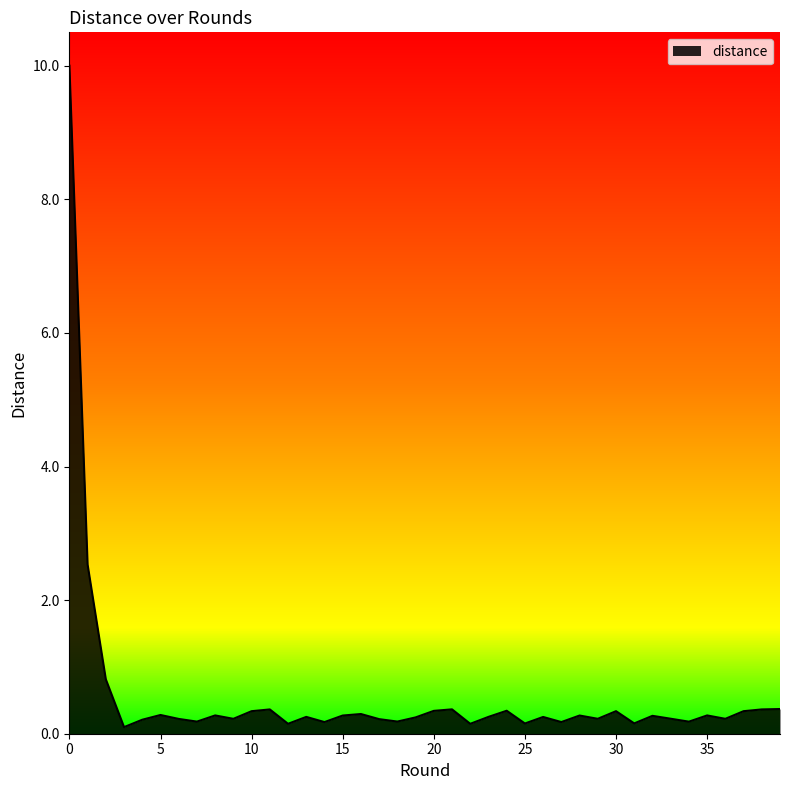

What is the difference between the maximum and minimum values?

9.9